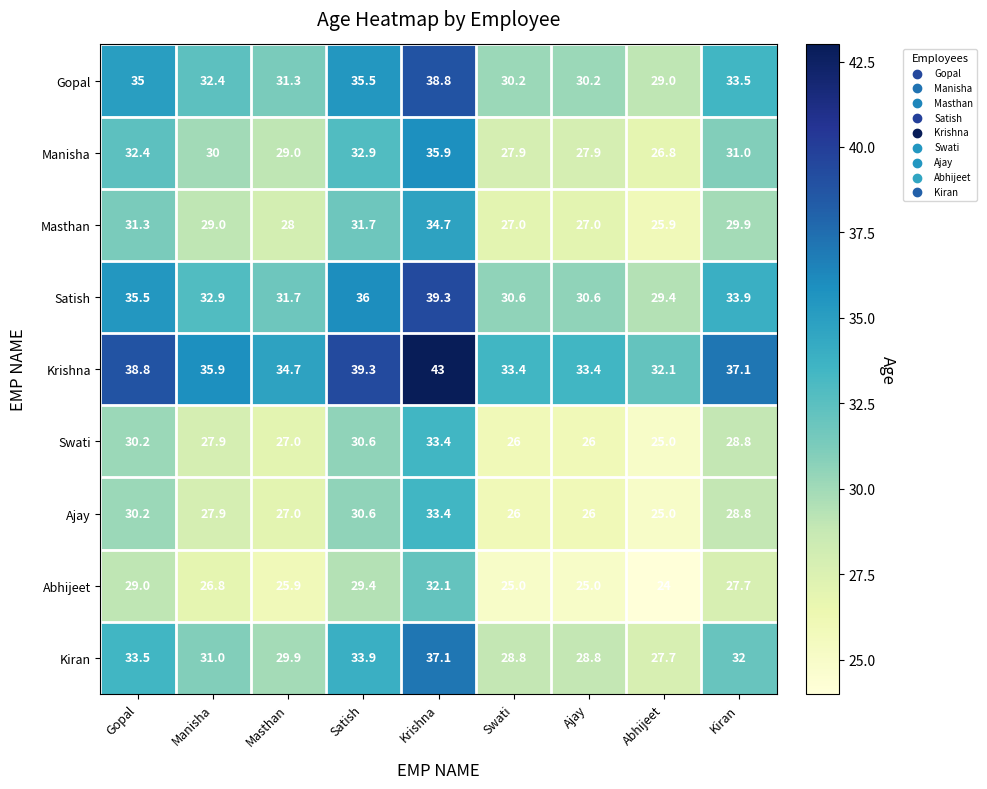

What is the sum of the Masthan values at Masthan and Satish?

59.7